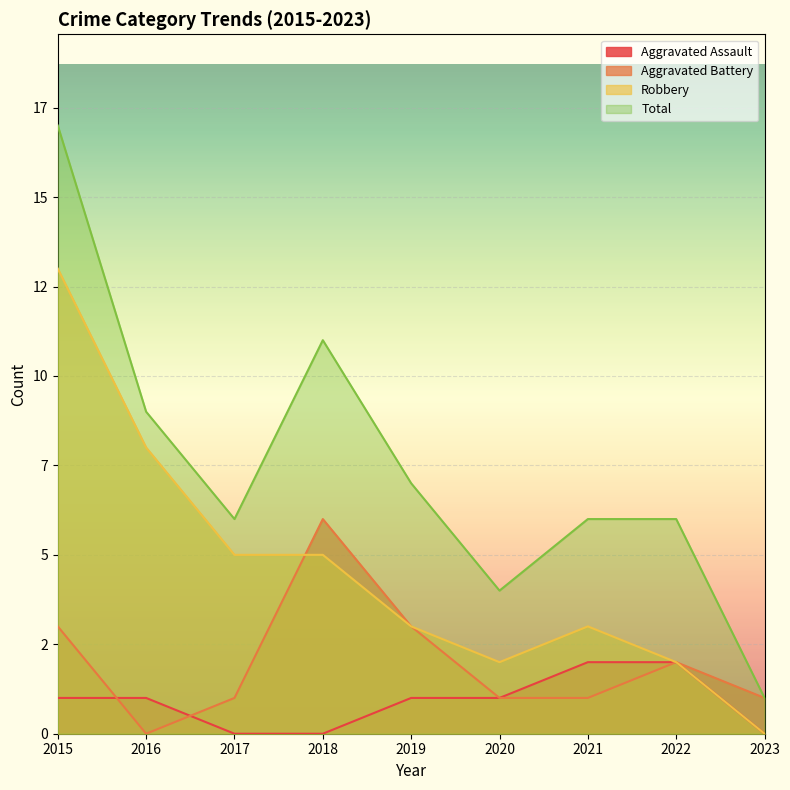

At which label does Total first exceed 6?

2015